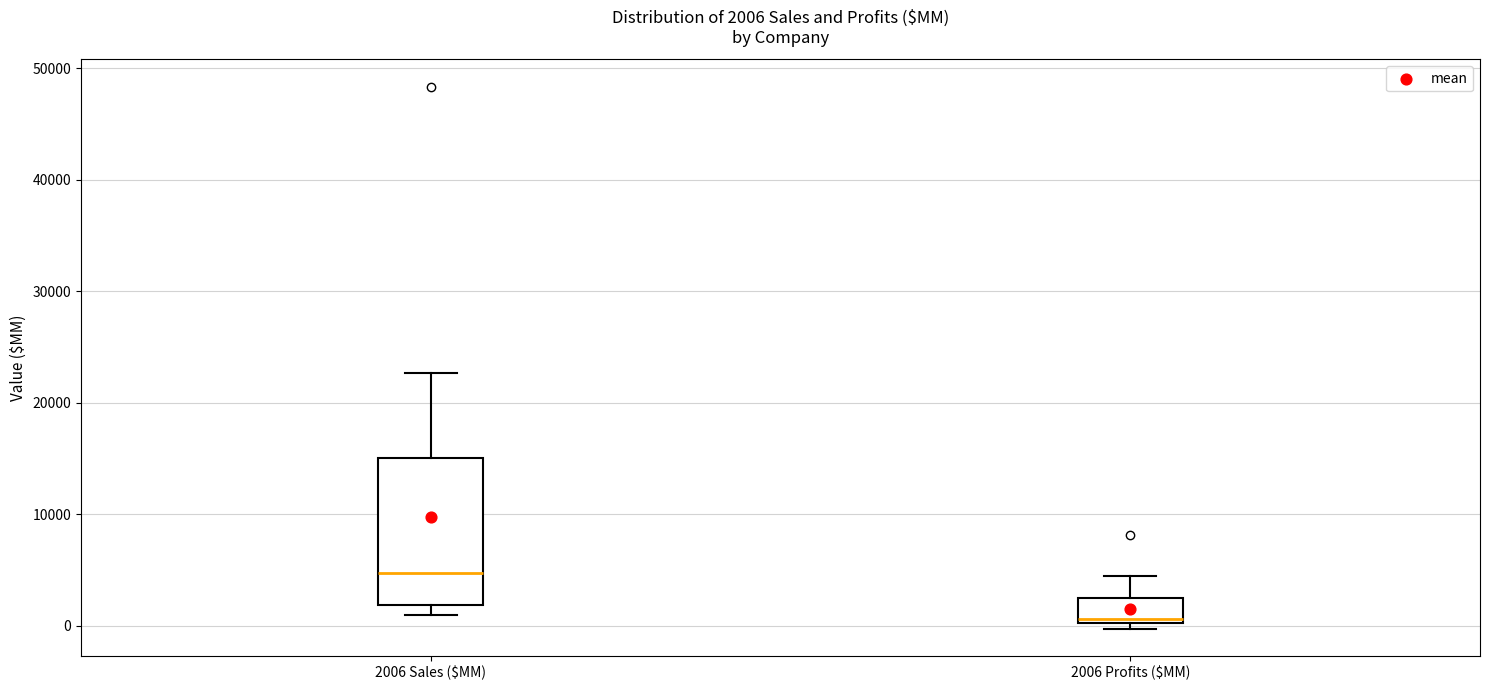

Which box's median line is the highest?

2006 Sales ($MM)